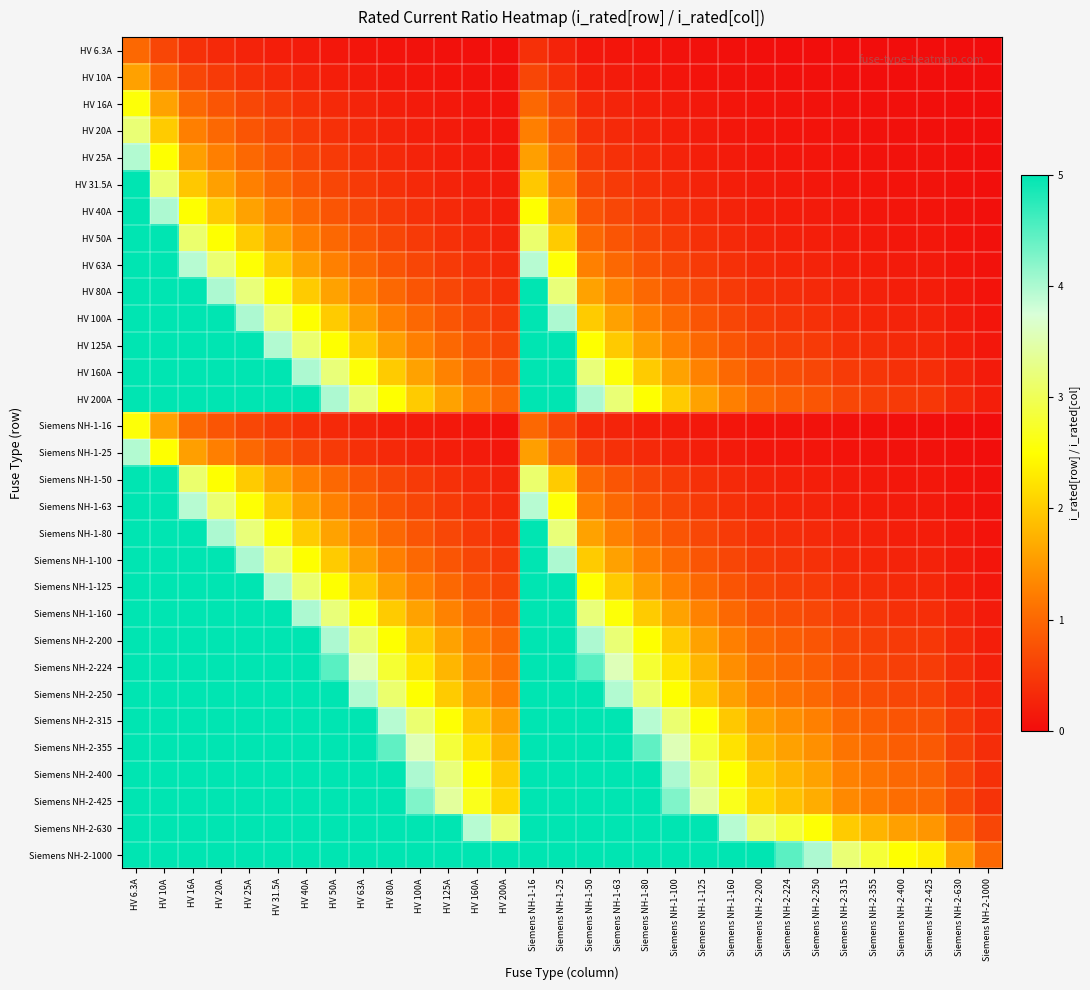

Which has a higher value, HV 31.5A or Siemens NH-1-100?

HV 31.5A